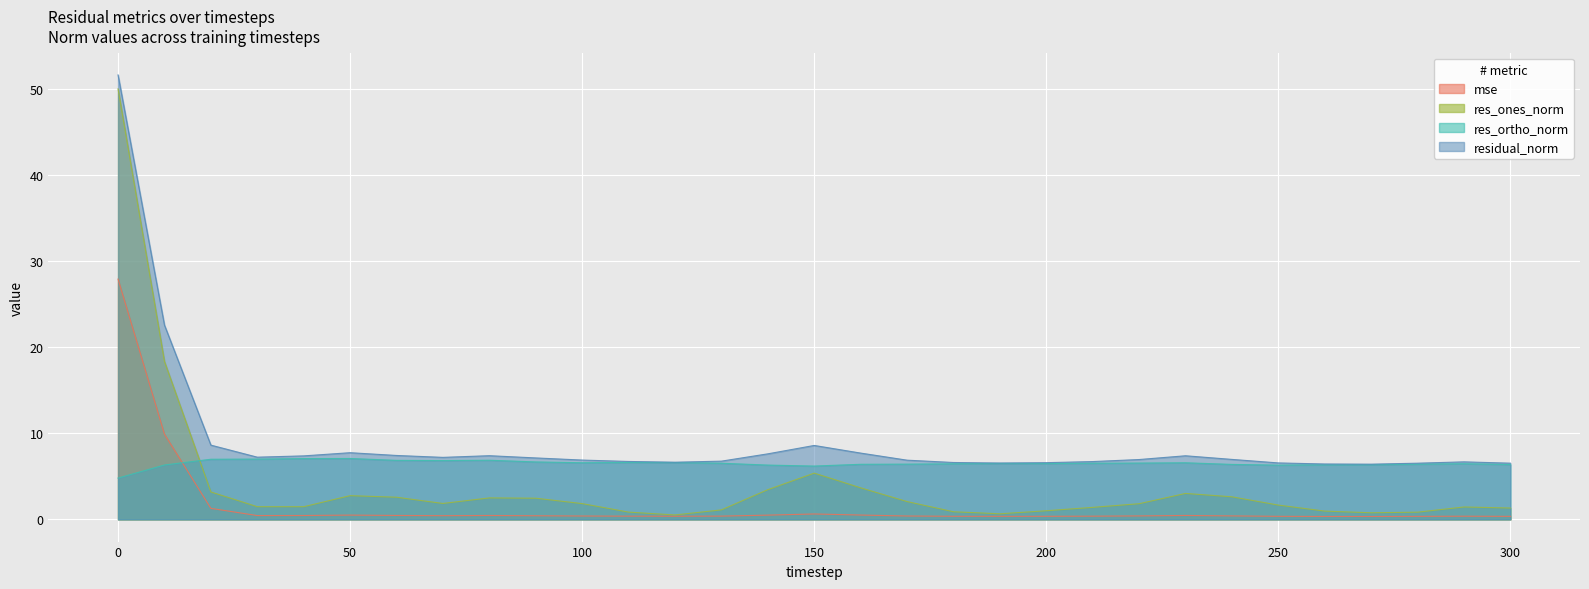

True or false: mse and residual_norm intersect in this chart.

False